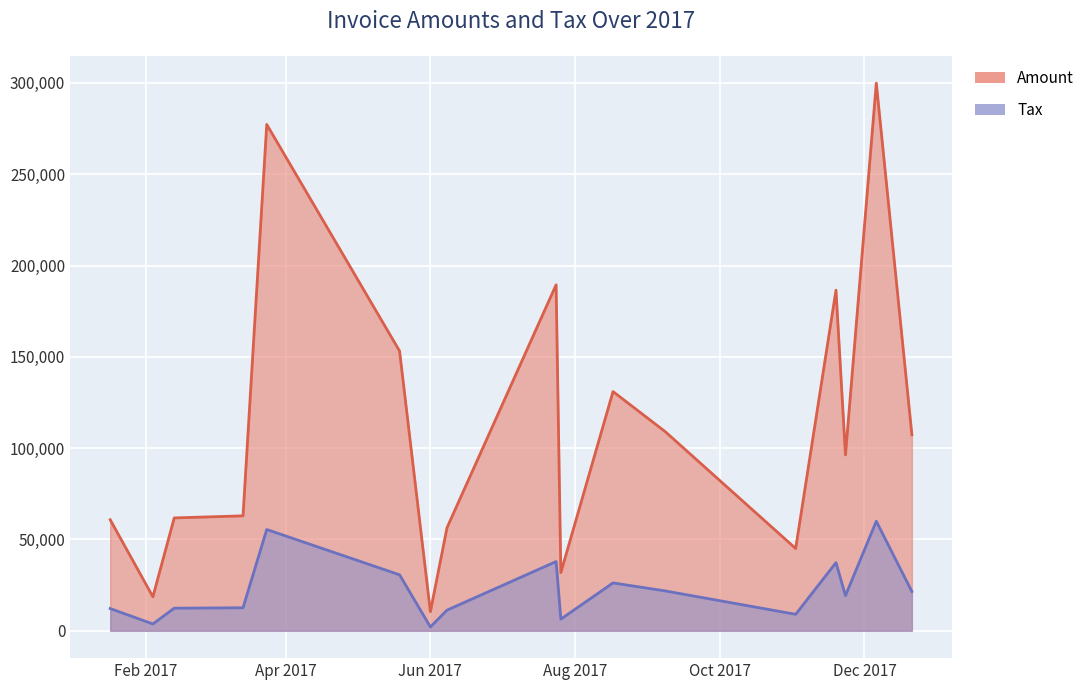

What is the sum of the Tax values at 2017-07-24 and 2017-11-02?

46897.8